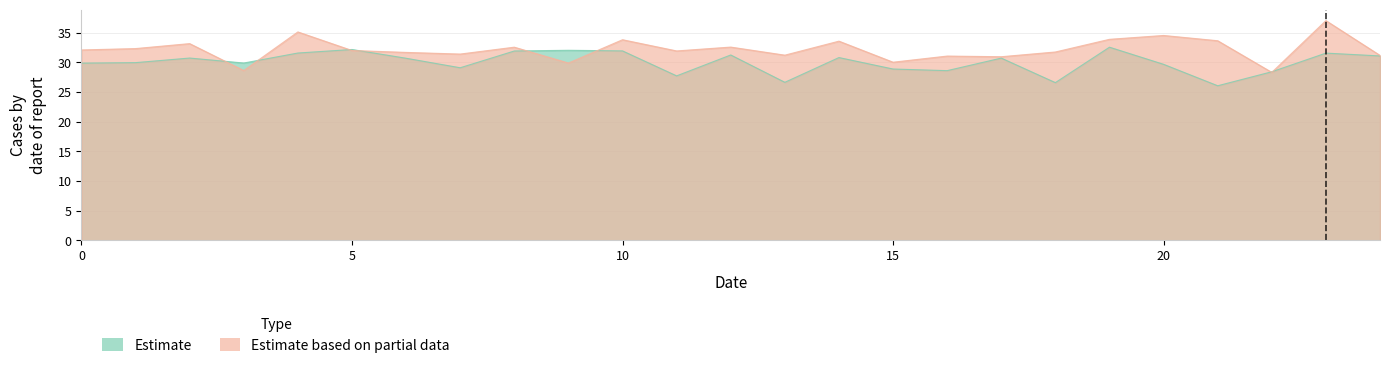

How many interior local peaks does the Estimate based on partial data series have?

9